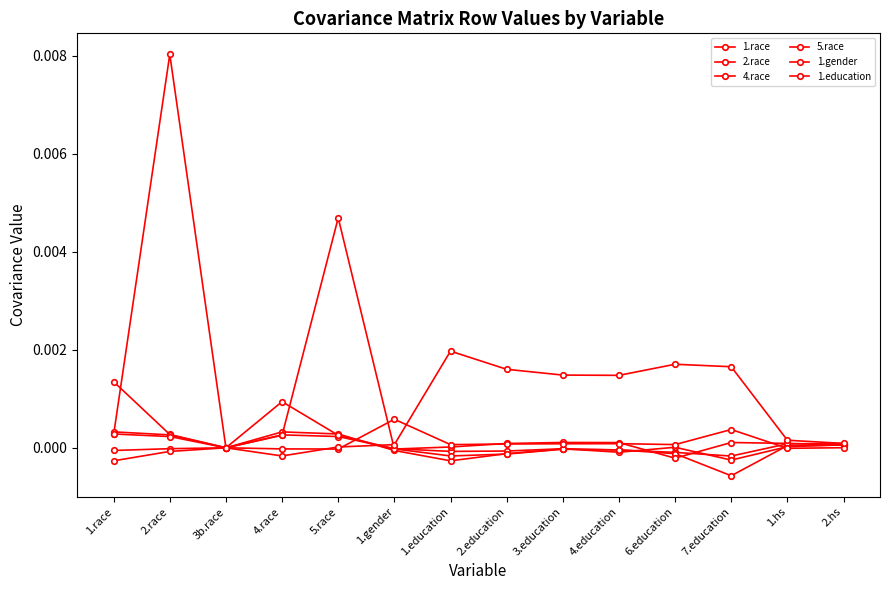

Where do 1.education and 2.race first cross each other?

5.race and 1.gender